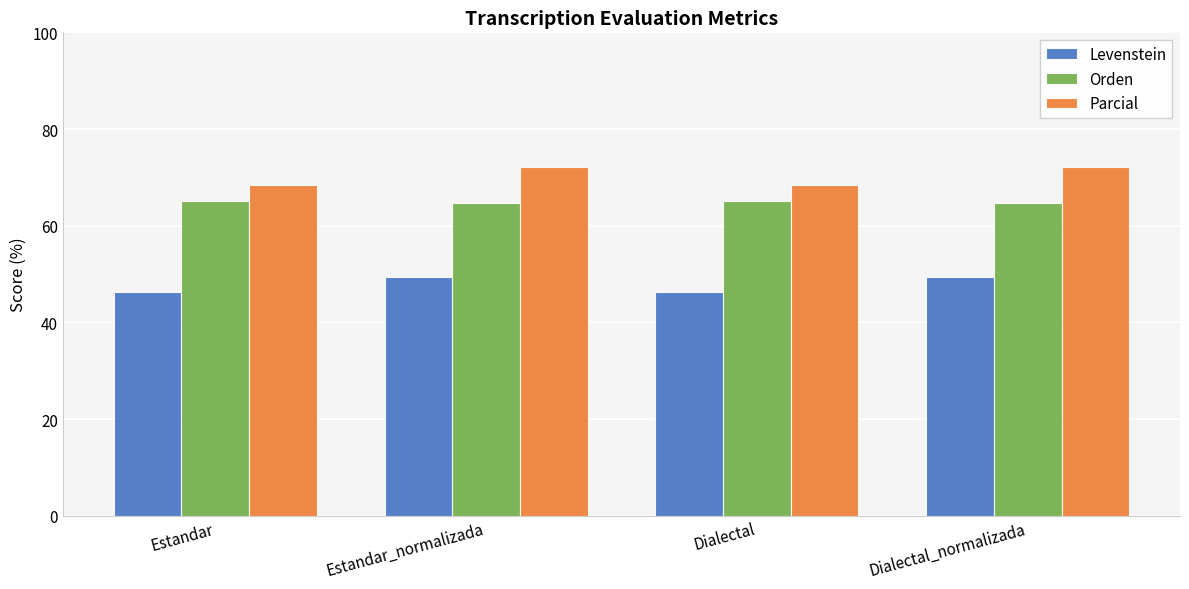

List the series in order of their peak value, lowest first.

Levenstein, Orden, Parcial